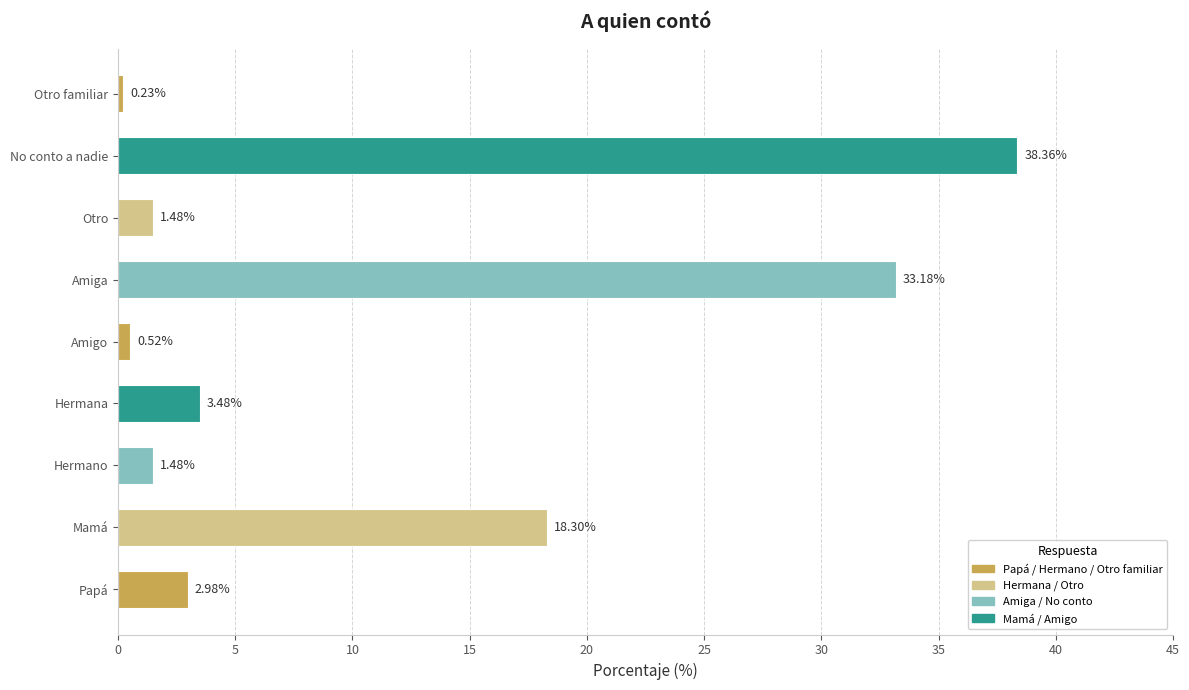

Which label corresponds to the largest value in the chart?

No conto a nadie